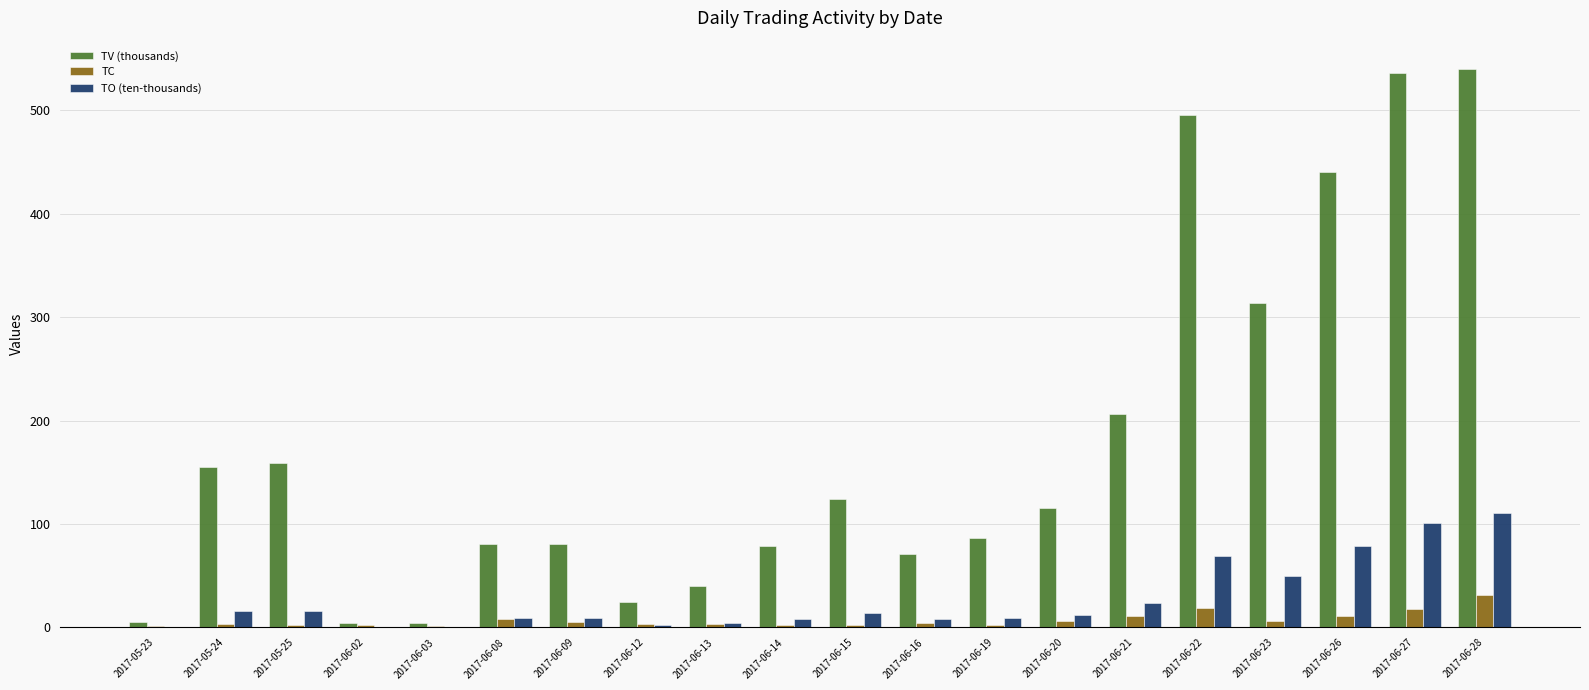

What is the highest value of the TO (ten-thousands) series?

110.8